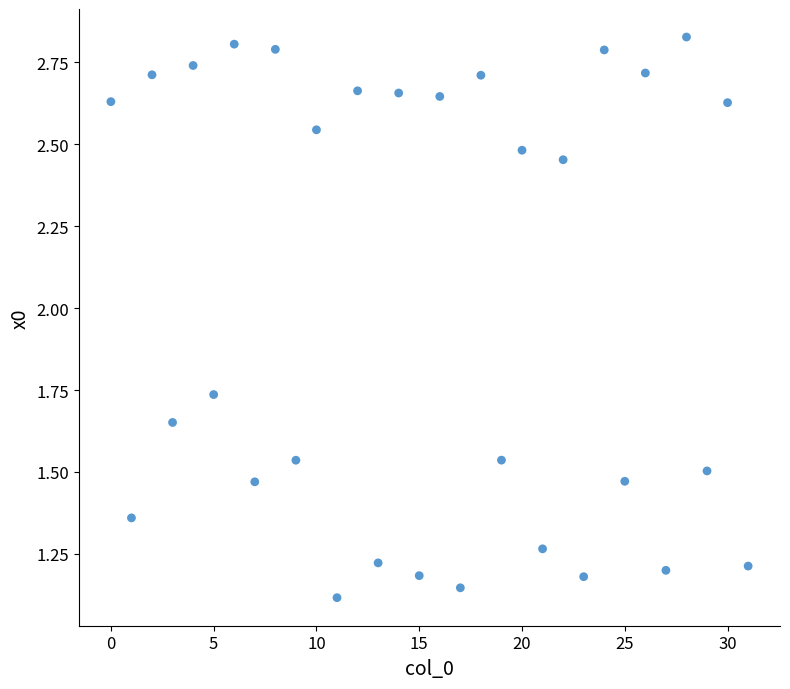

How many data points are displayed?

32